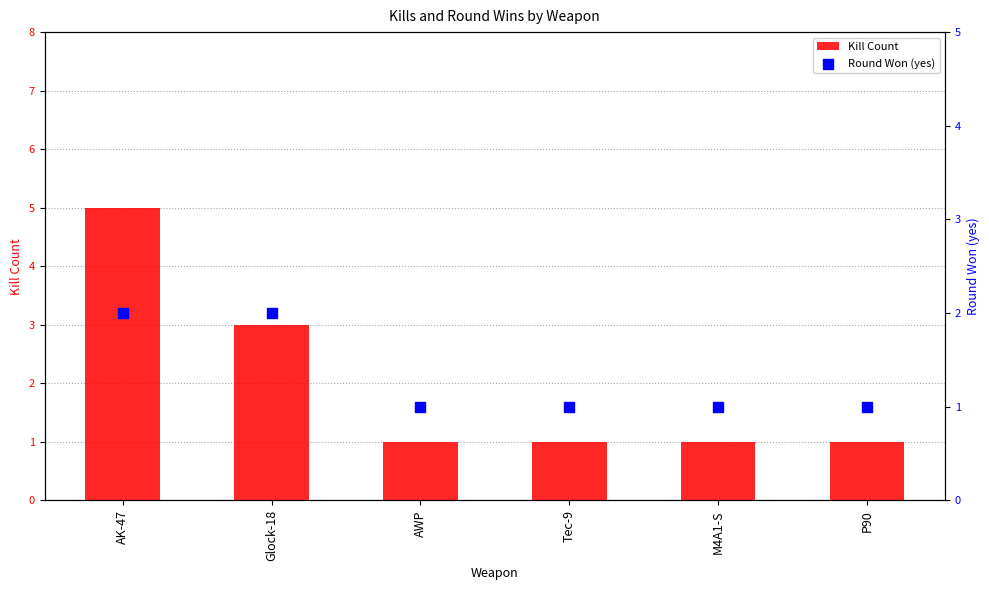

What are all the series names shown in the legend?

Kill Count, Round Won (yes)